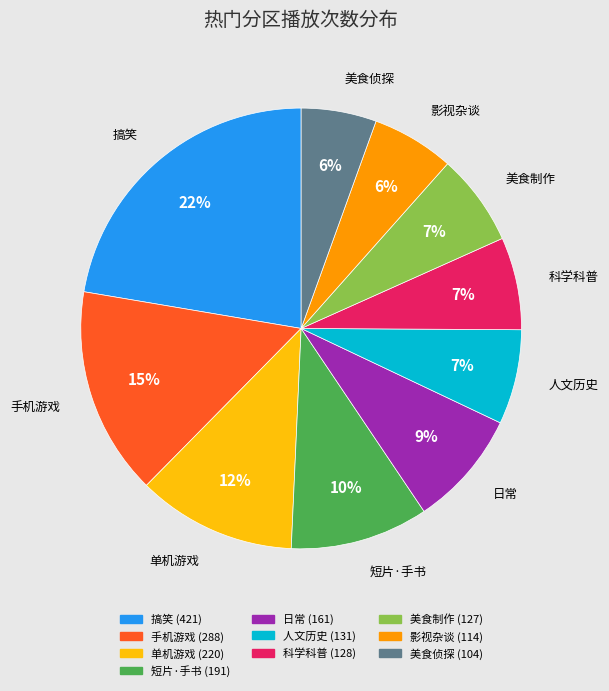

The 搞笑 slice represents 17% of the pie. True or false?

False